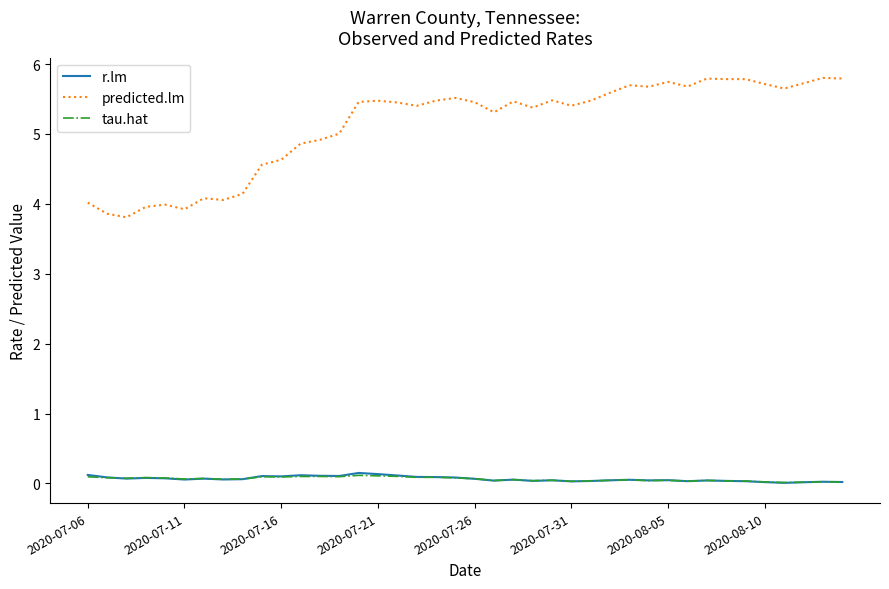

True or false: predicted.lm and tau.hat cross at least once.

False